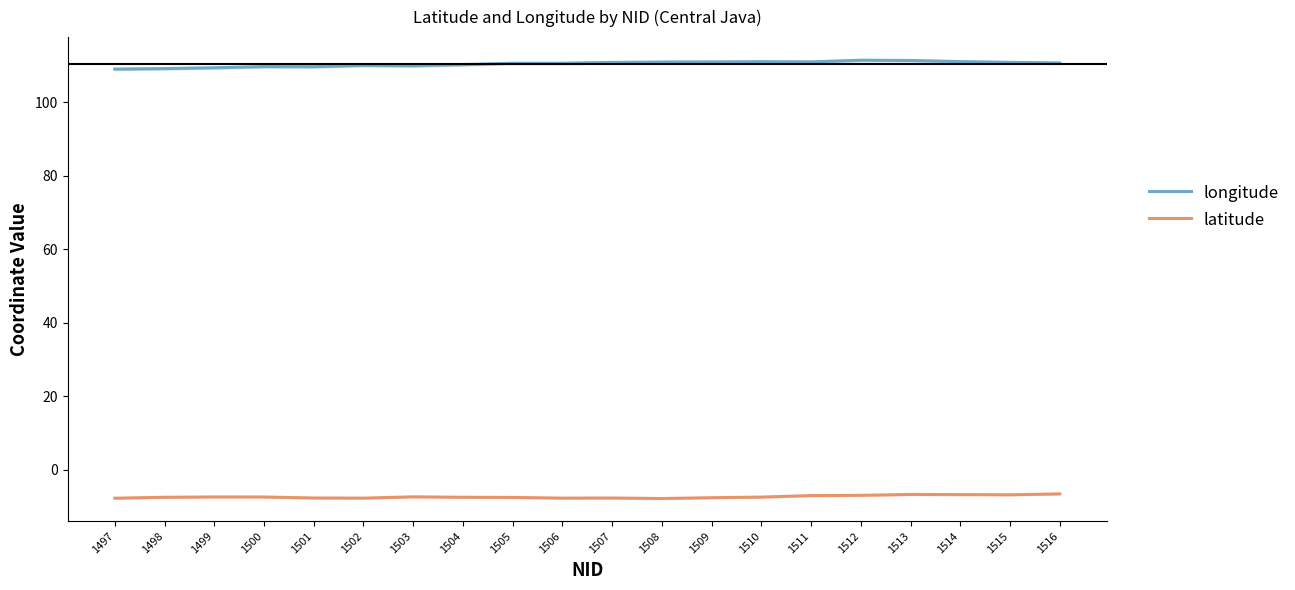

True or false: longitude has a value of 51.2 at 1501.

False